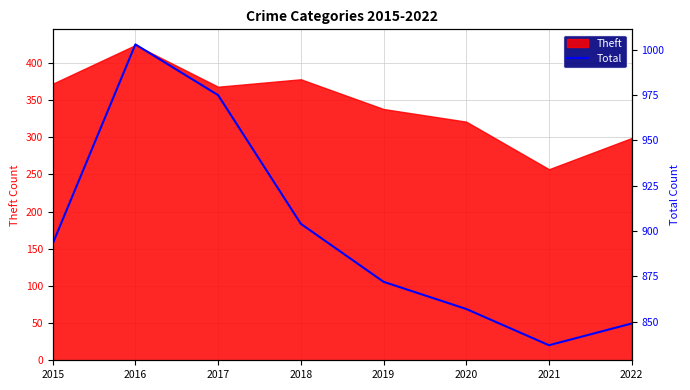

Reading left to right, extract all data points from this chart.

2015=893	2016=1003	2017=975	2018=904	2019=872	2020=857	2021=837	2022=849